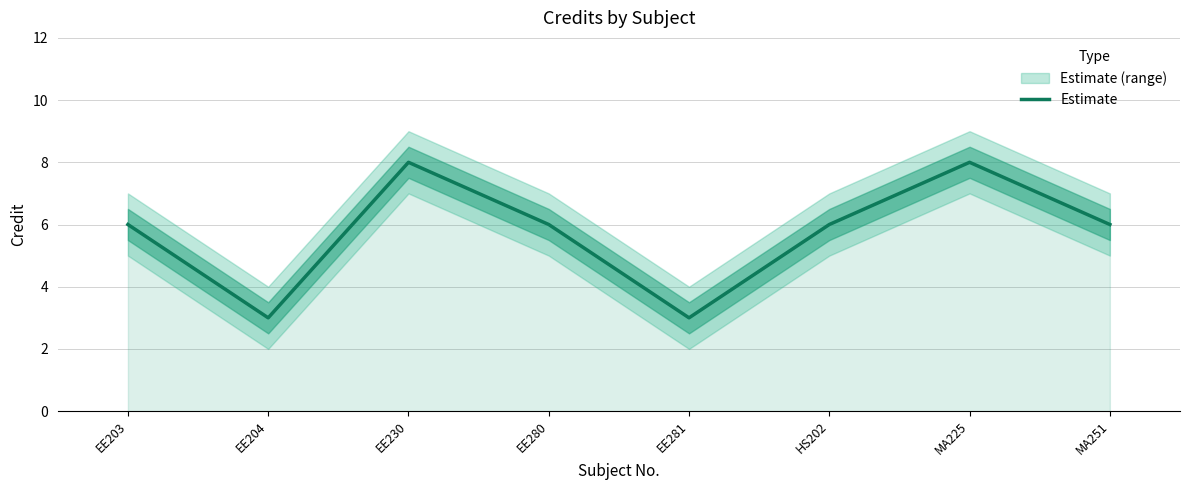

What is the difference between the values at EE230 and EE280?

2